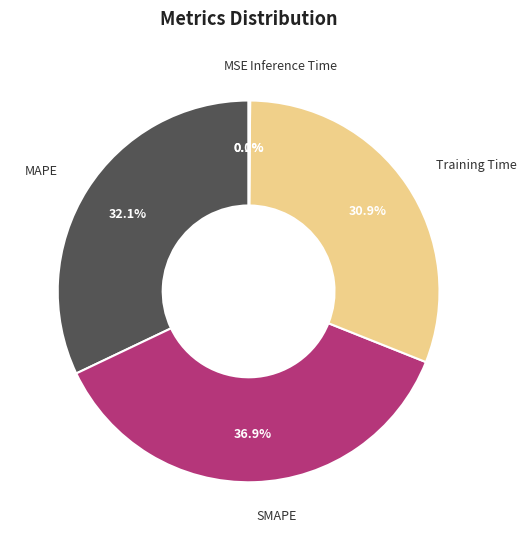

Is there any slice that represents more than half of the pie?

No